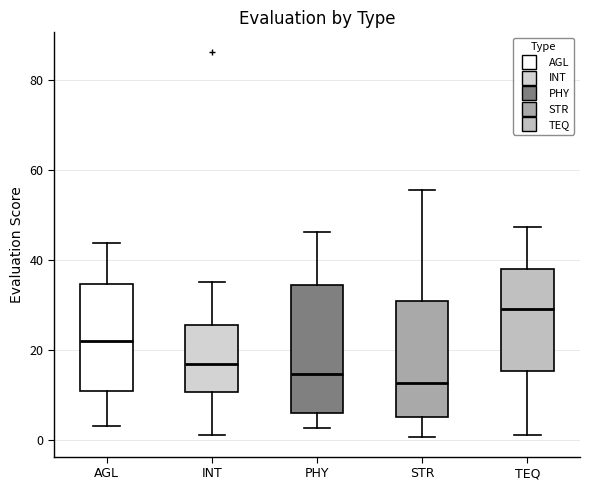

Reading left to right, transcribe this box plot: for each box, give where its median line is, the range the box spans, and where its two whiskers end, as read against the y-axis. The values are not printed on the chart, so give them approximately, as read against the axis.

AGL: median 22, box 10 to 34, whiskers 2 to 44
INT: median 16, box 10 to 26, whiskers 0 to 36
PHY: median 14, box 6 to 34, whiskers 2 to 46
STR: median 12, box 4 to 30, whiskers 0 to 56
TEQ: median 30, box 16 to 38, whiskers 0 to 48